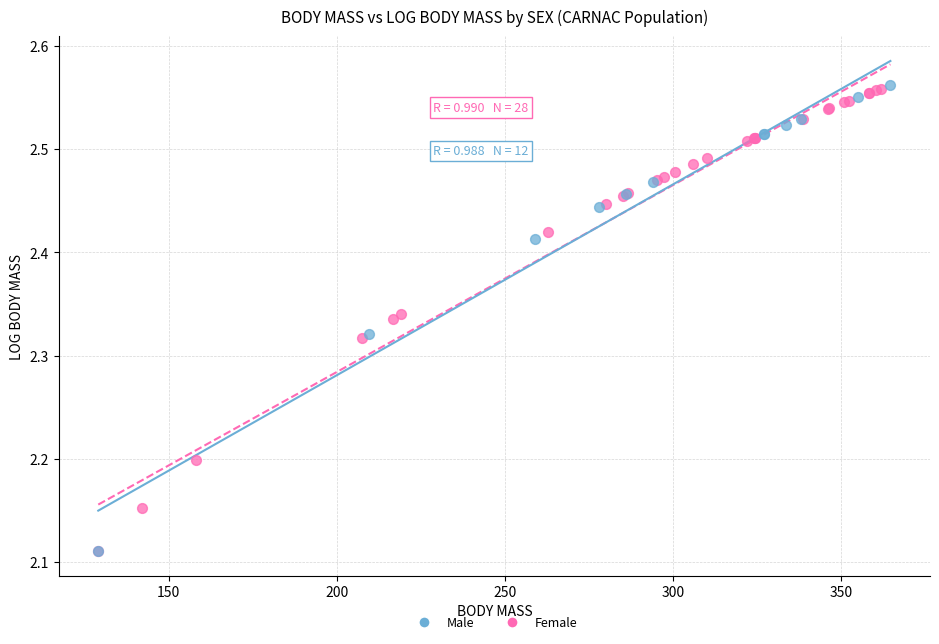

What are all the series names shown in the legend?

Male, Female